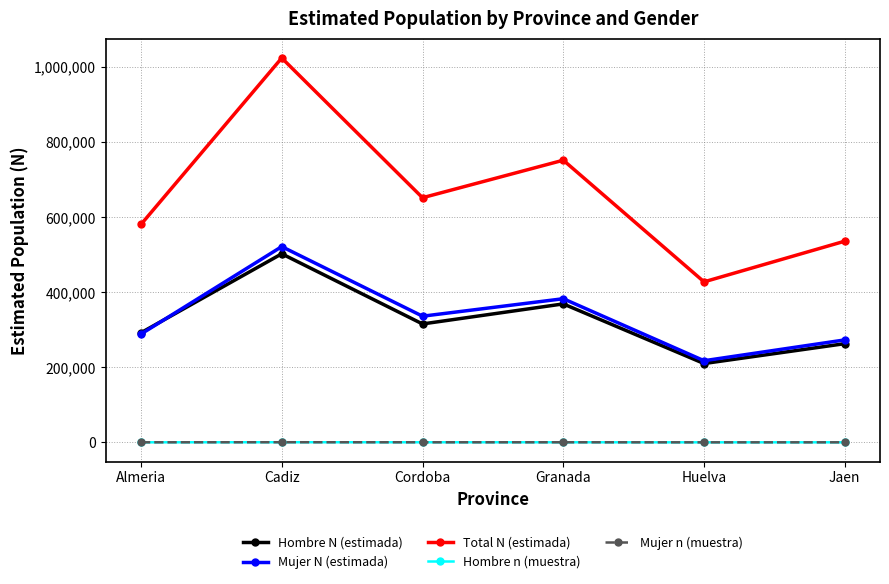

Which category has the lowest value in the Hombre N (estimada) series?

Huelva